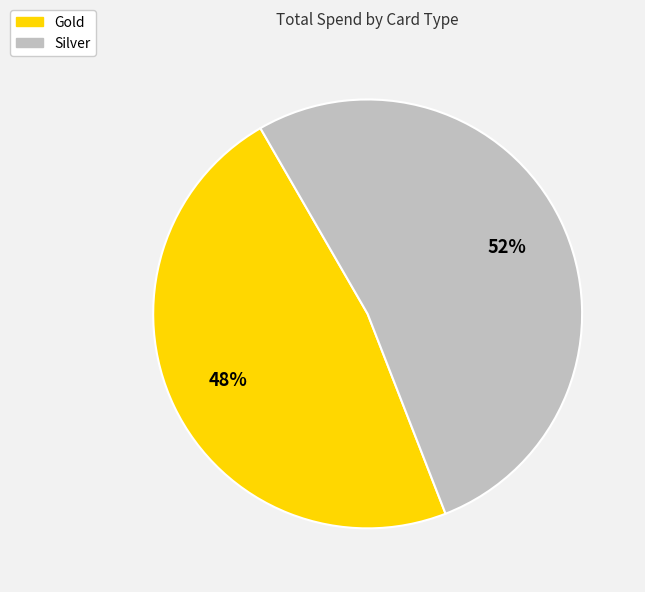

Which slice is the largest?

Silver